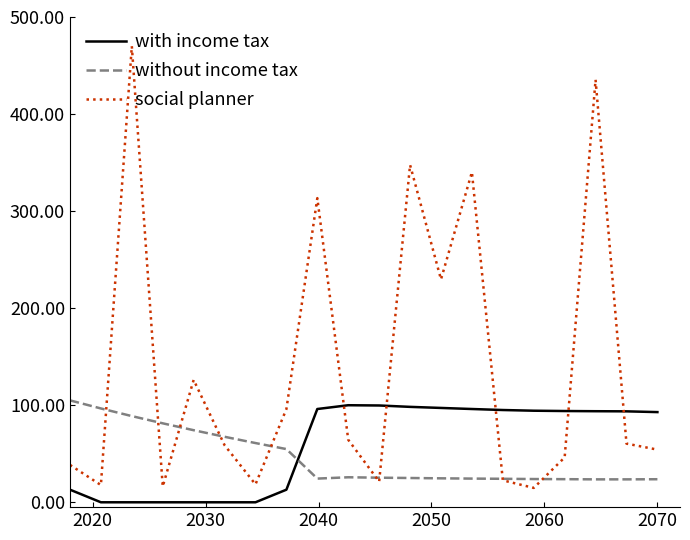

What is the maximum value shown in the chart?

470.0